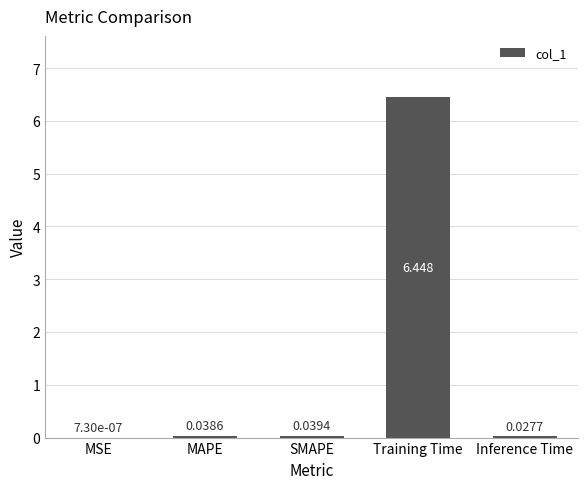

Which has a higher value, MSE or SMAPE?

SMAPE